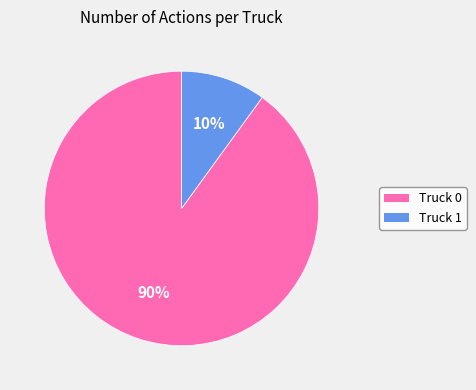

True or false: Truck 1 accounts for 17% of the total.

False